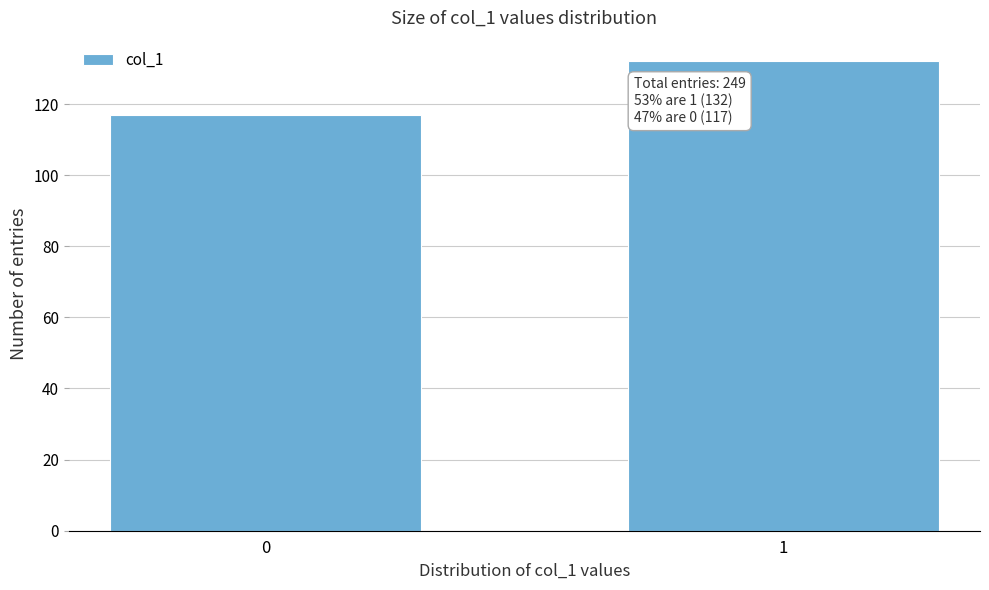

Reading left to right, list all the values displayed in this chart.

0=117	1=132